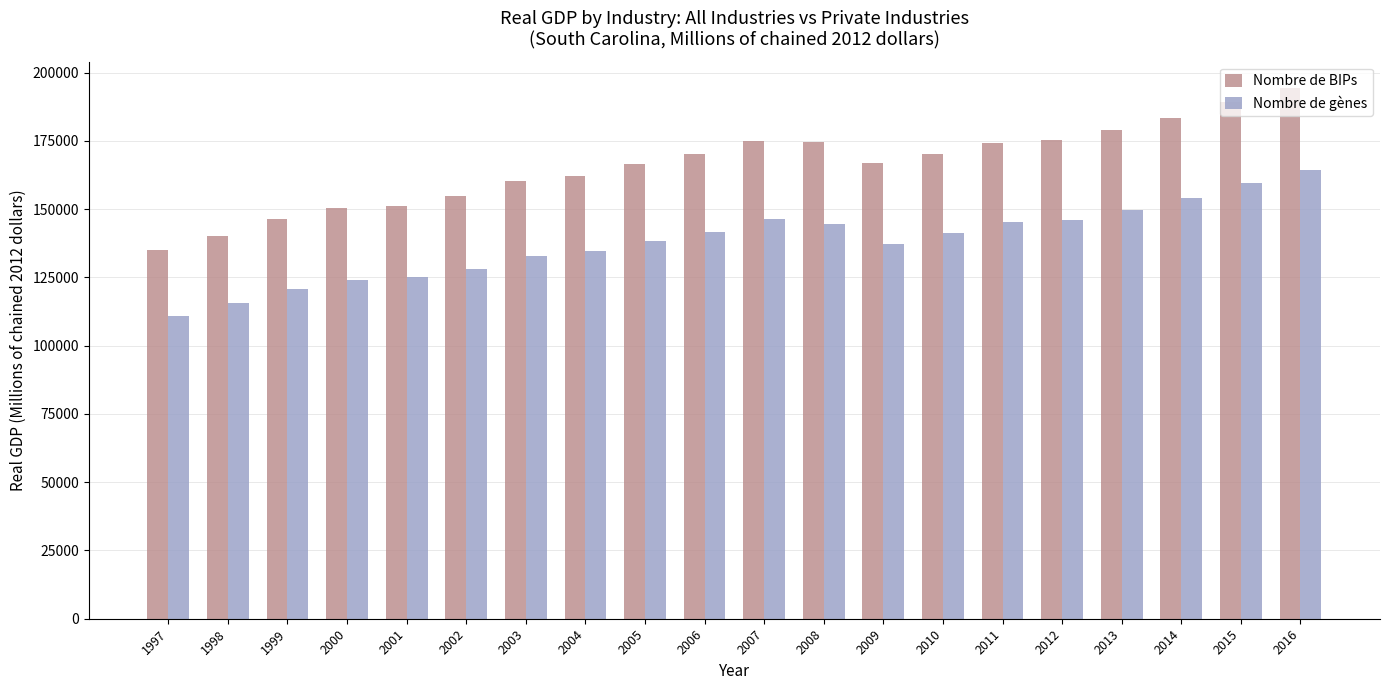

What are all the series names shown in the legend?

Nombre de BIPs, Nombre de gènes